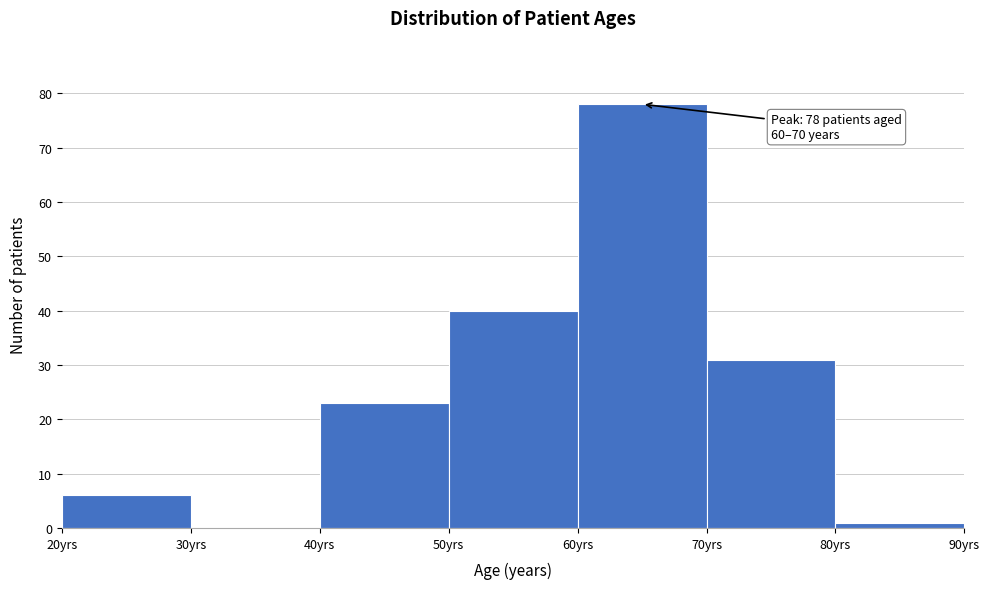

Over which range of the x-axis is the bar tallest?

60 to 70